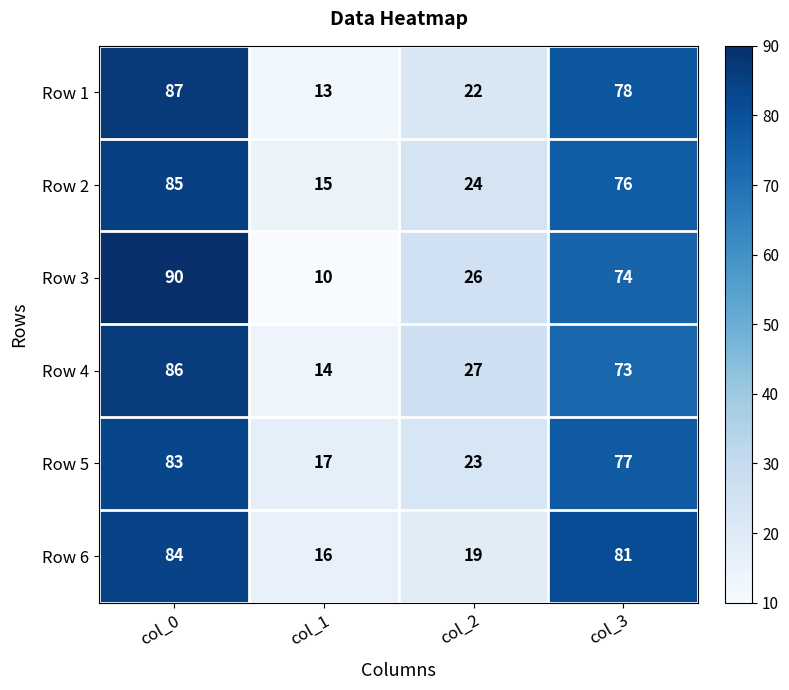

What is the total value across all series at col_2?

141